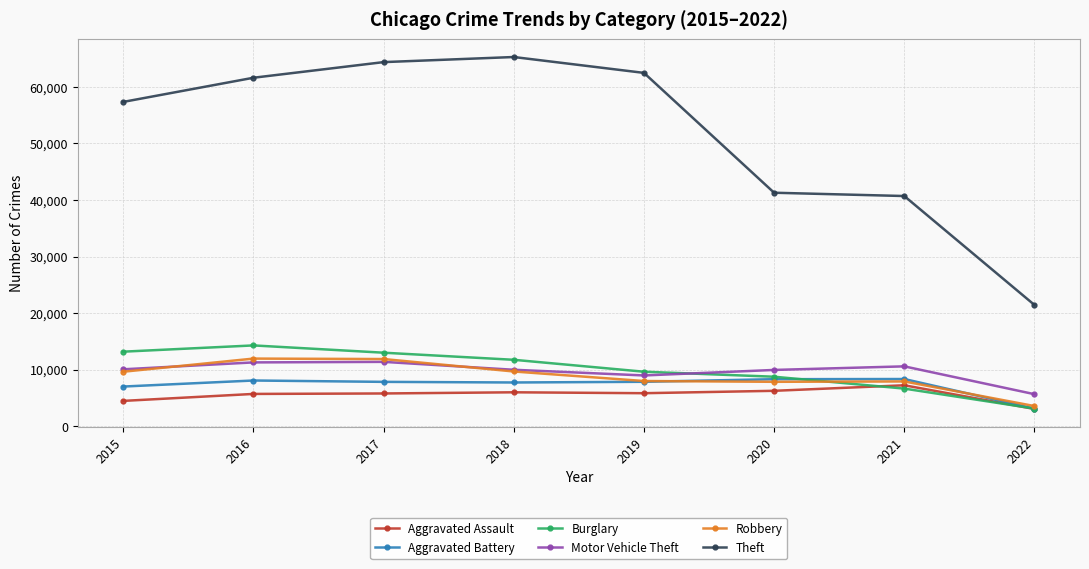

True or false: Motor Vehicle Theft and Aggravated Battery intersect in this chart.

False